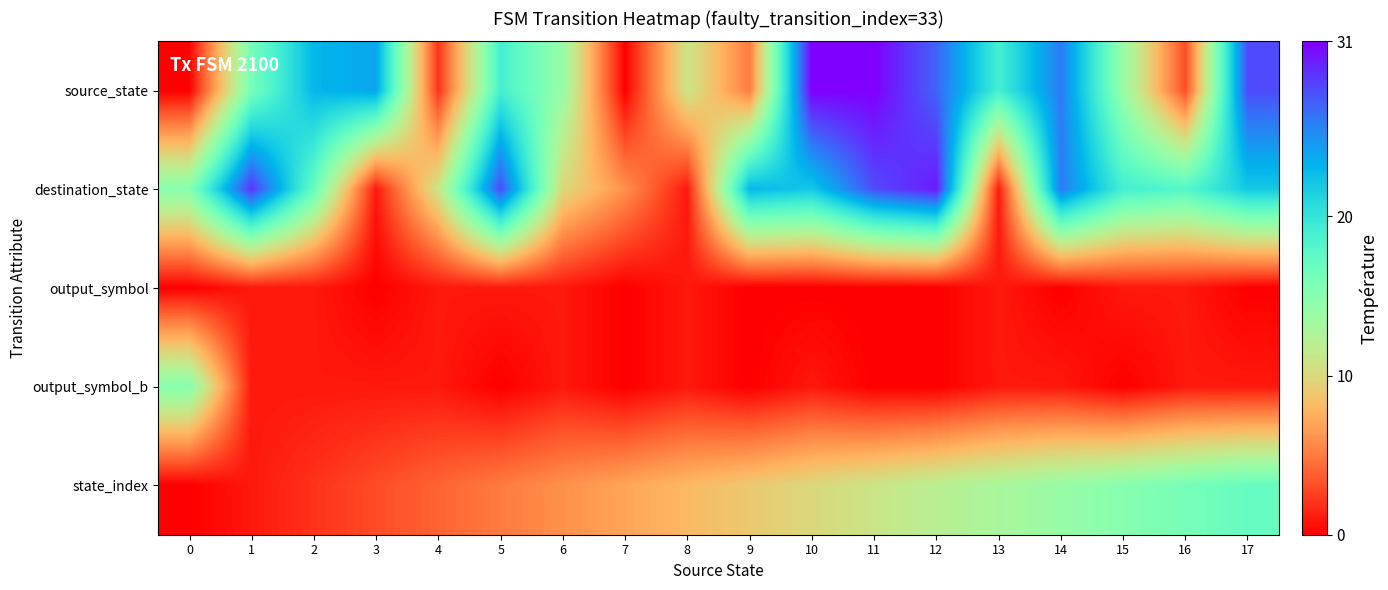

Reading left to right, what are all the values shown in this chart?

source_state: 0=0	1=16	2=23	3=24	4=2	5=19	6=14	7=0	8=11	9=5	10=31	11=31	12=27	13=19	14=26	15=14	16=3	17=28
destination_state: 0=15	1=29	2=17	3=1	4=11	5=28	6=10	7=6	8=1	9=23	10=22	11=28	12=30	13=1	14=26	15=19	16=18	17=22
output_symbol: 0=0	1=1	2=1	3=0	4=1	5=1	6=1	7=0	8=1	9=0	10=0	11=0	12=0	13=1	14=0	15=1	16=1	17=0
output_symbol_b: 0=15	1=1	2=1	3=1	4=1	5=0	6=1	7=0	8=1	9=0	10=1	11=0	12=0	13=1	14=1	15=0	16=1	17=1
state_index: 0=0	1=1	2=2	3=3	4=4	5=5	6=6	7=7	8=8	9=9	10=10	11=11	12=12	13=13	14=14	15=15	16=16	17=17